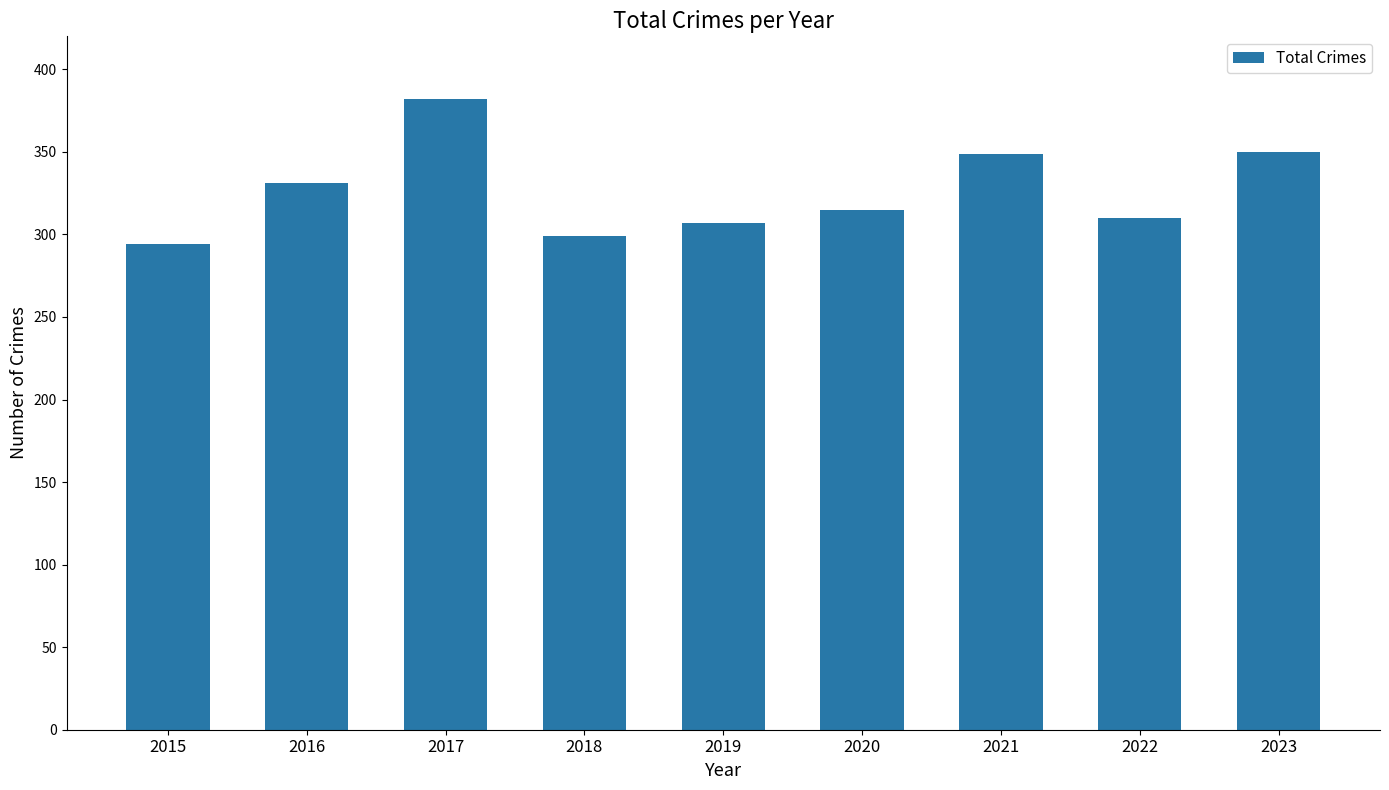

What is the sum of the values at 2021 and 2020?

664